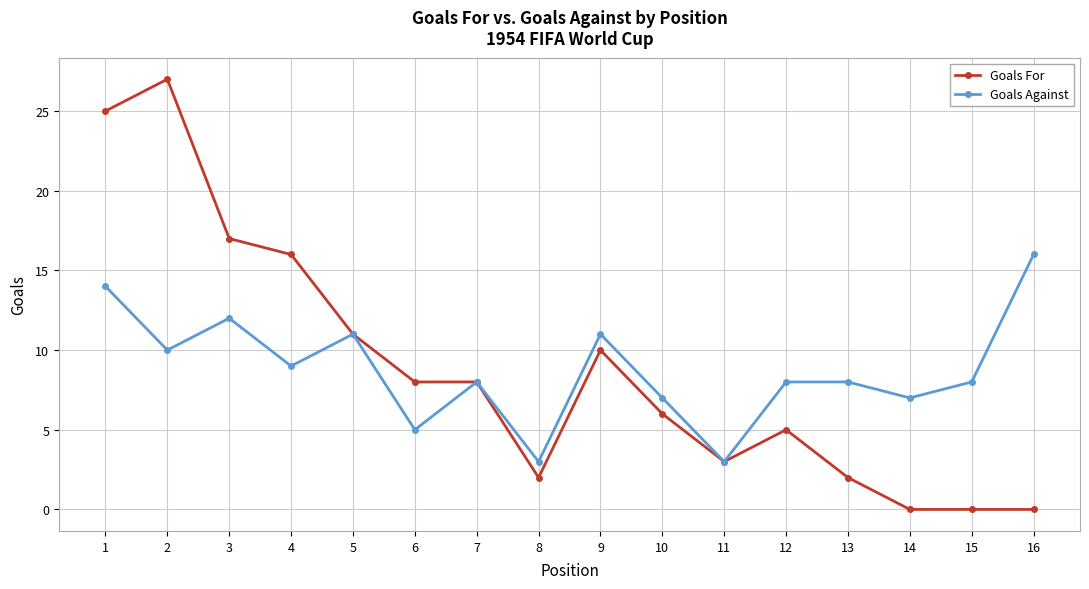

At which label is Goals For closest to 13?

5